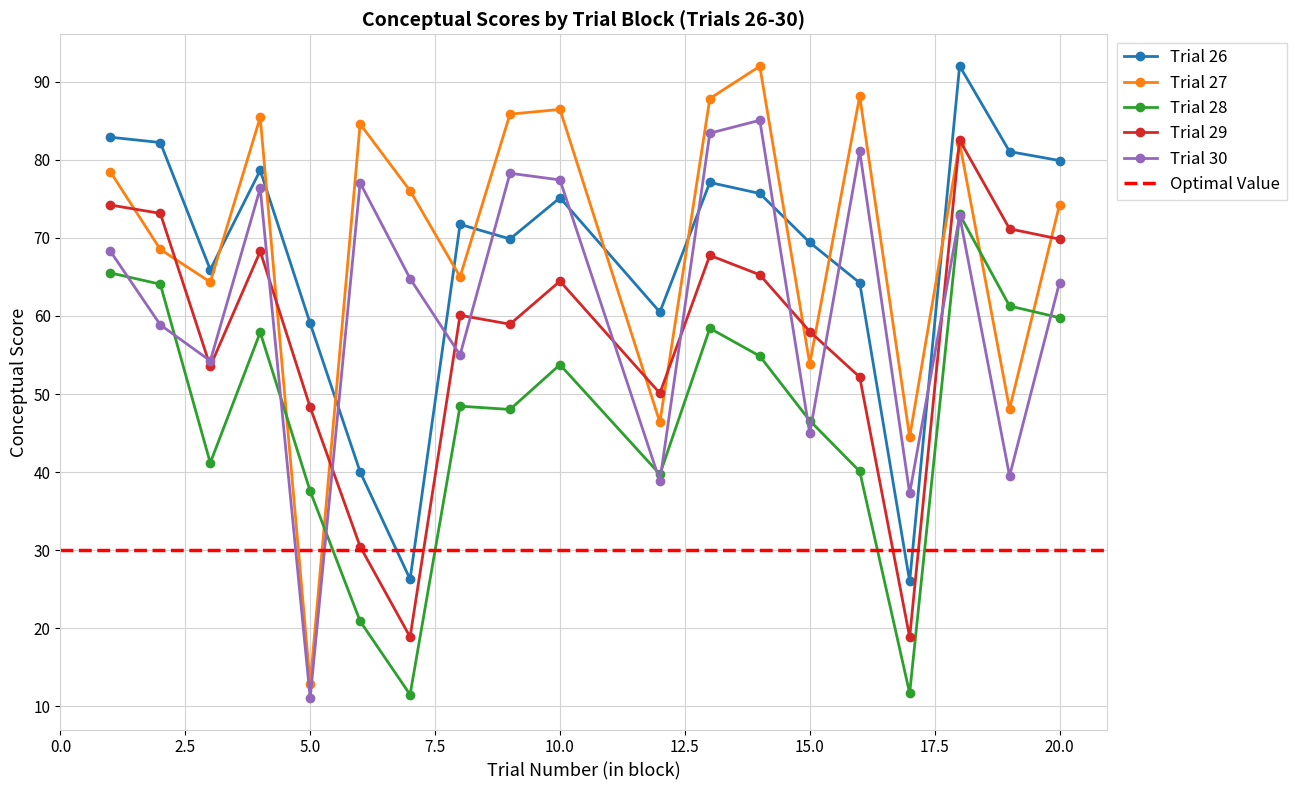

Rank the categories by Trial 27 value from highest to lowest.

14, 16, 13, 10, 9, 4, 6, 18, 1, 7, 20, 2, 8, 3, 15, 19, 12, 17, 5